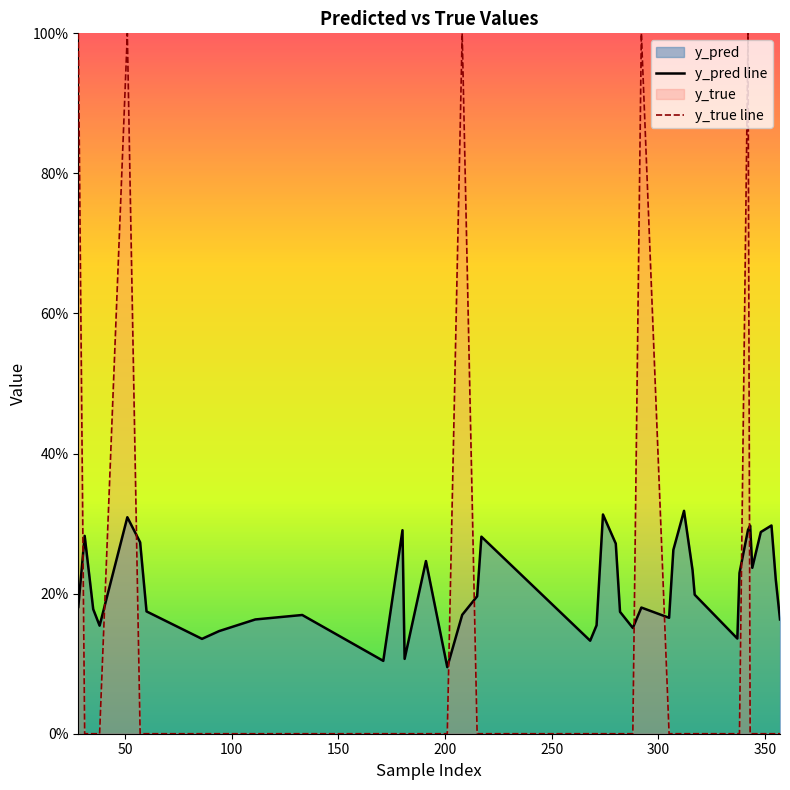

After their last crossing, which series has the higher values: y_pred line or y_true line?

y_pred line